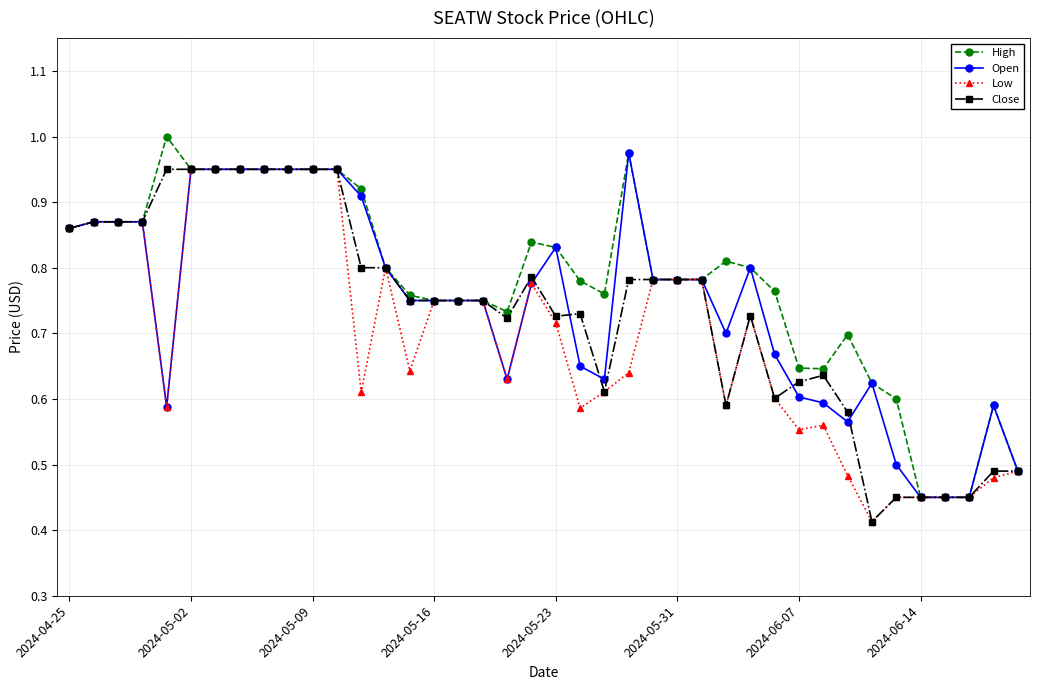

At how many categories does at least one series exceed 0?

40